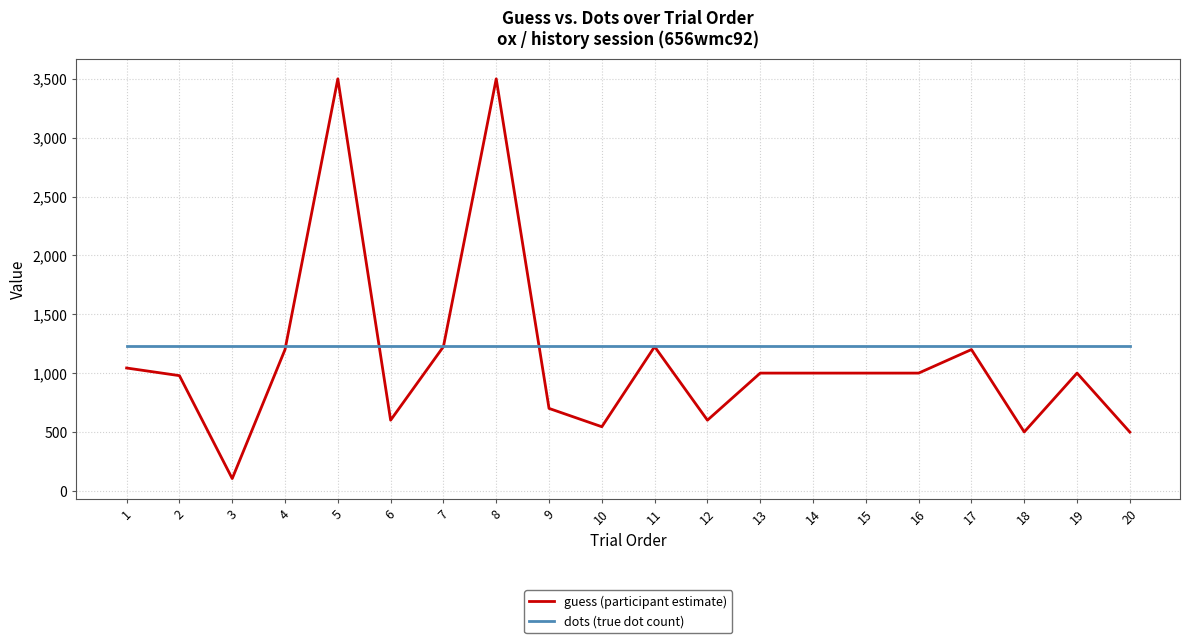

Is the value of guess (participant estimate) at 2 greater than the value of dots (true dot count) at 3?

No